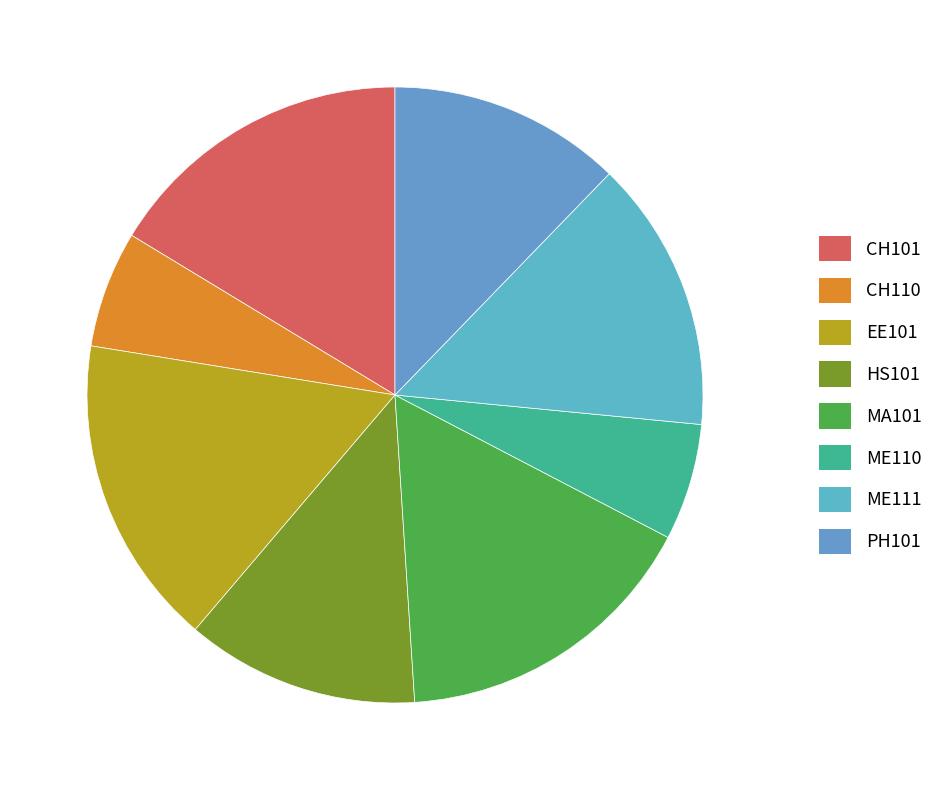

What is the ratio of the value at ME110 to the value at CH110?

1.0